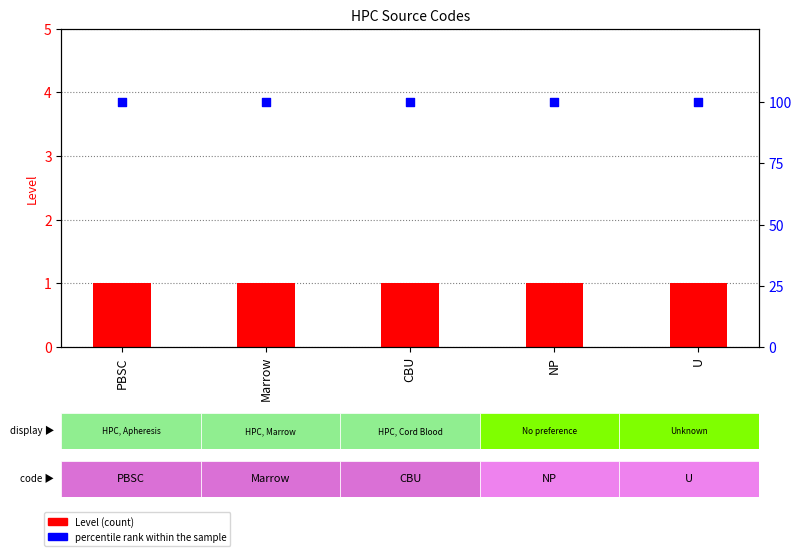

At how many categories does at least one series exceed 31?

5